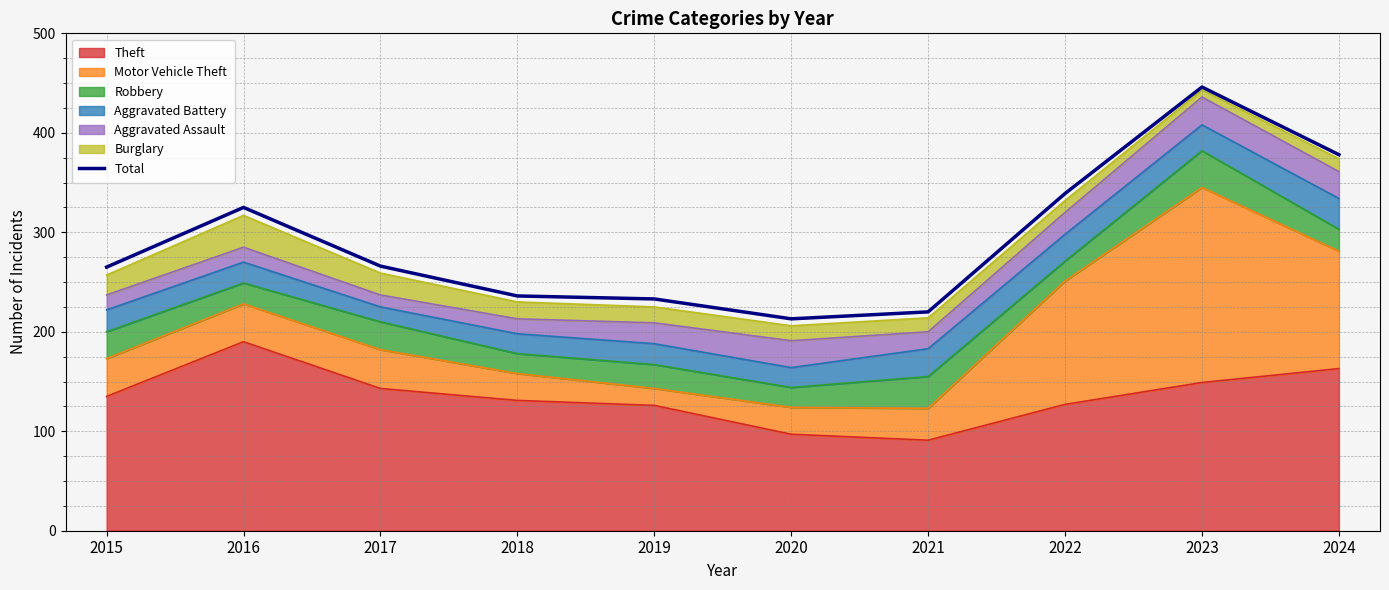

Does the chart have visible grid lines?

Yes